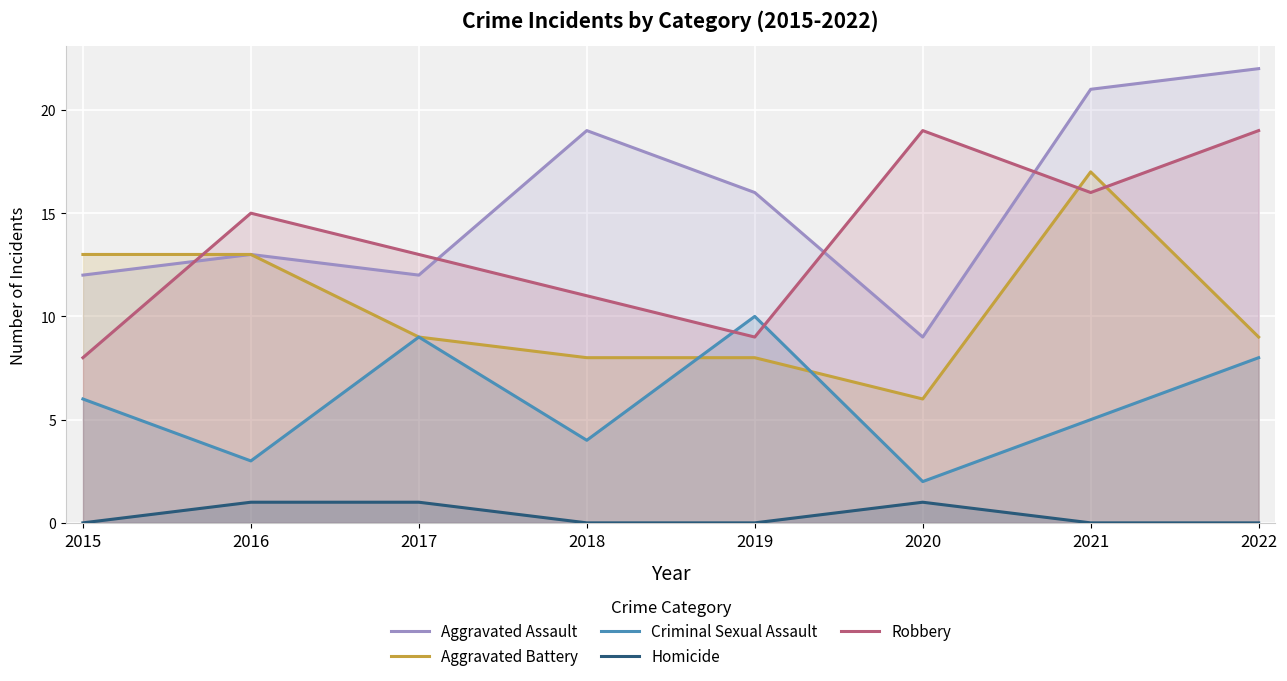

Is the value of Aggravated Battery at 2017 greater than the value of Aggravated Assault at 2021?

No